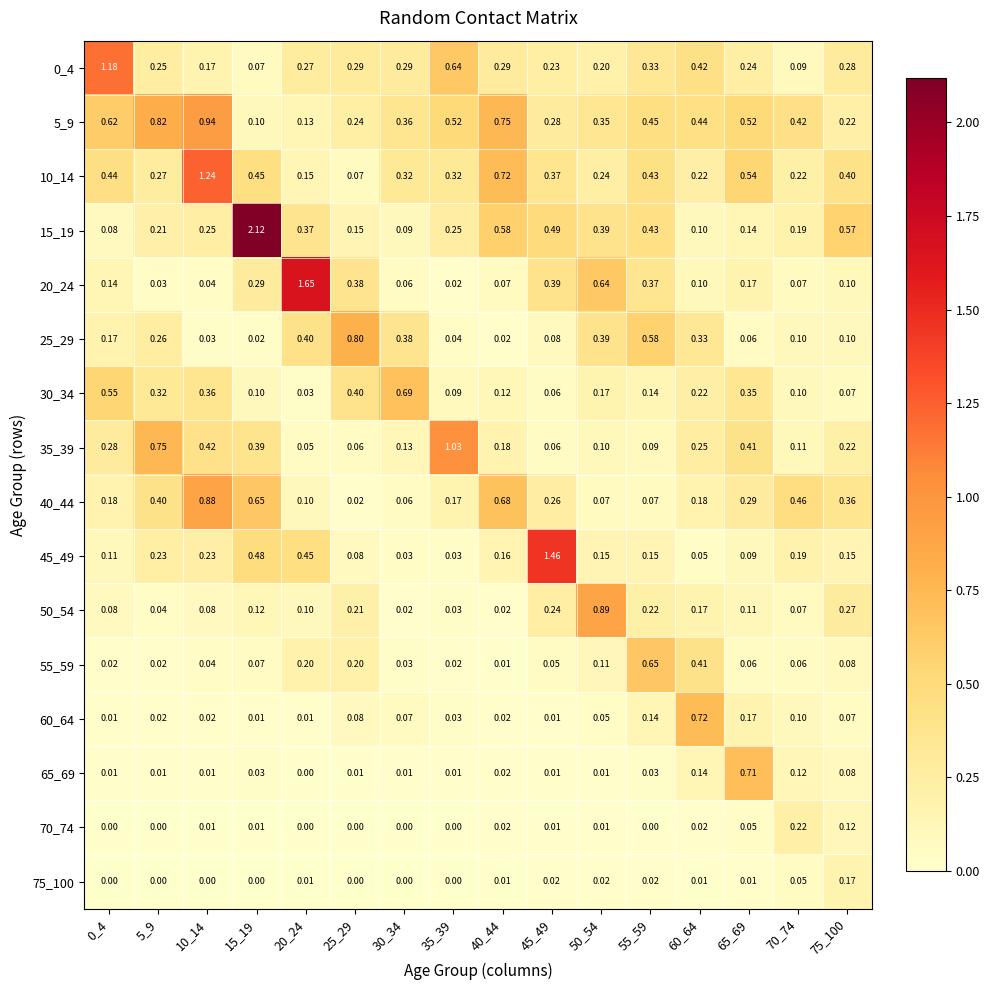

At how many categories does at least one series exceed 1?

6